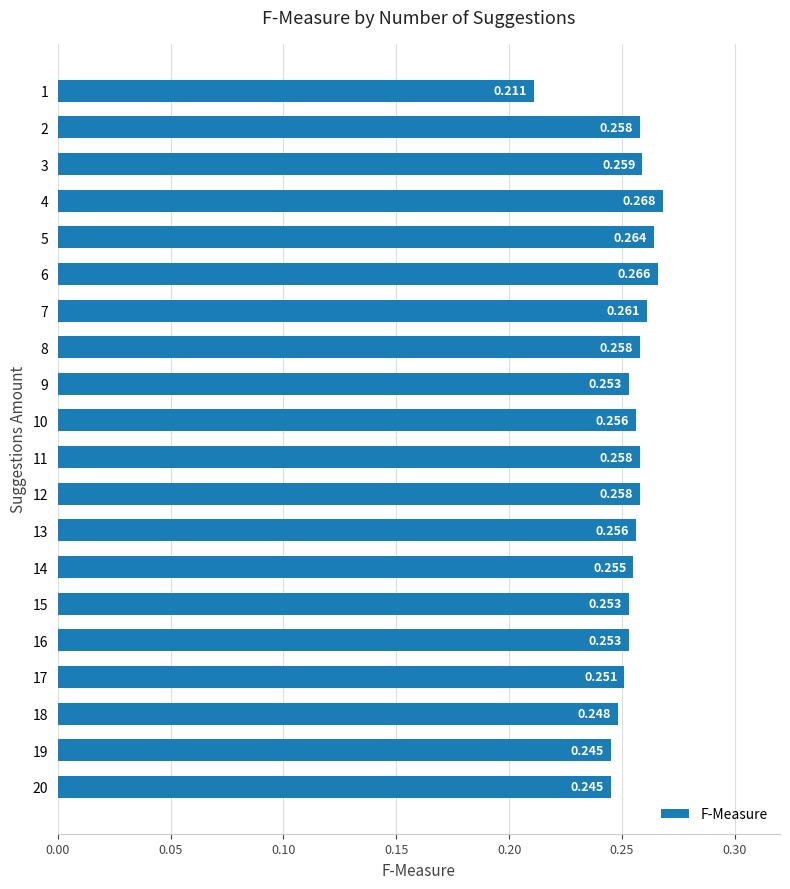

How many distinct data groups are displayed?

1